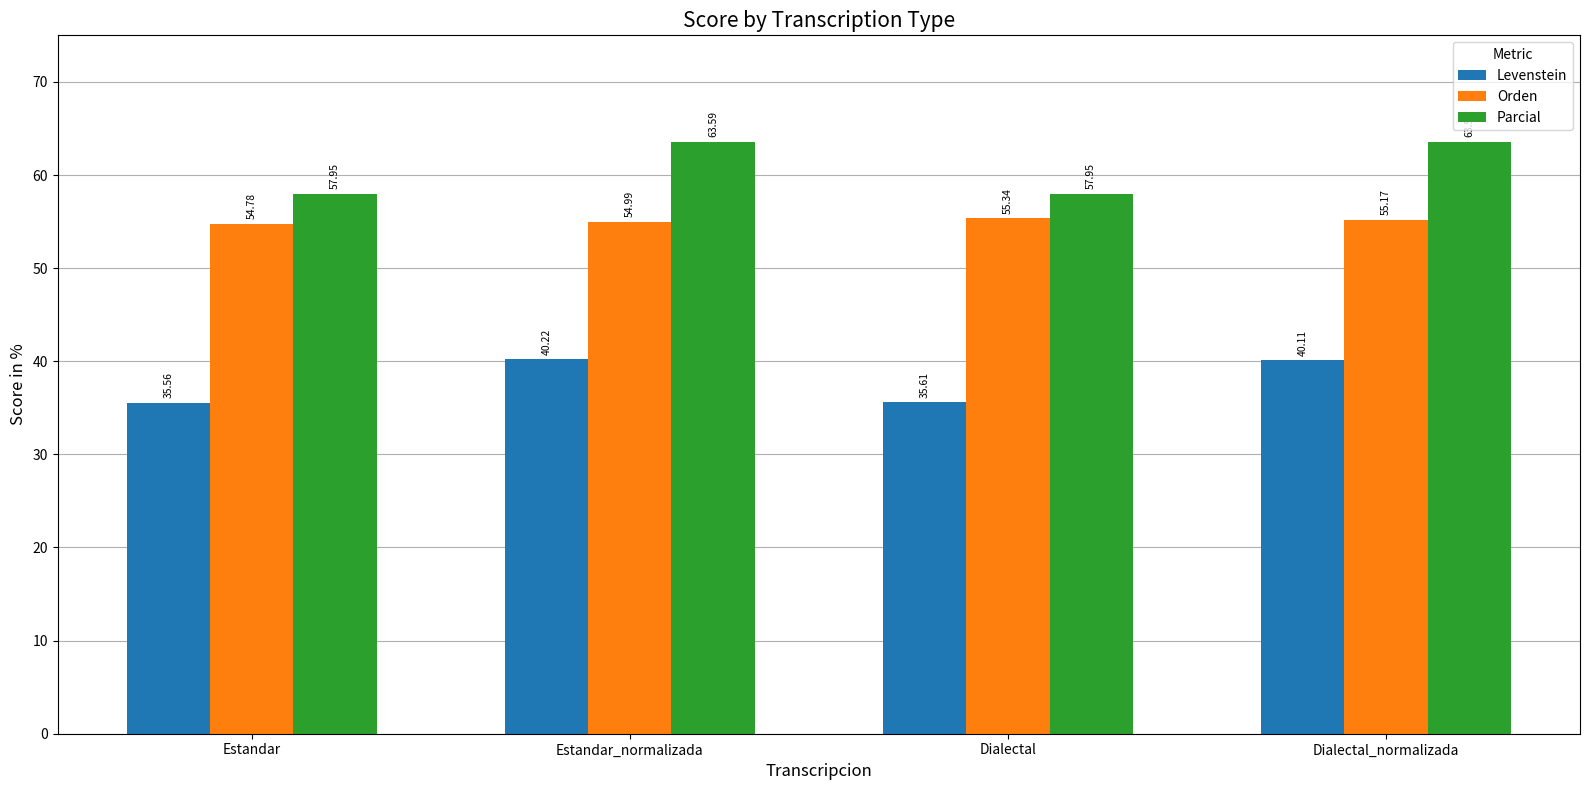

Which series has the largest range (max minus min)?

Parcial